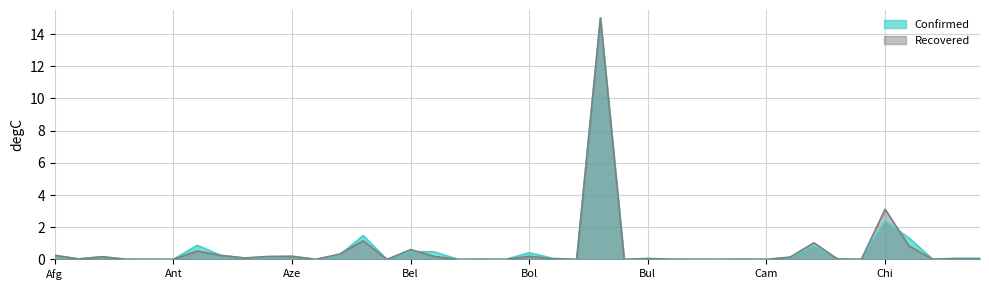

Where is Recovered nearest to the value 7?

Chi